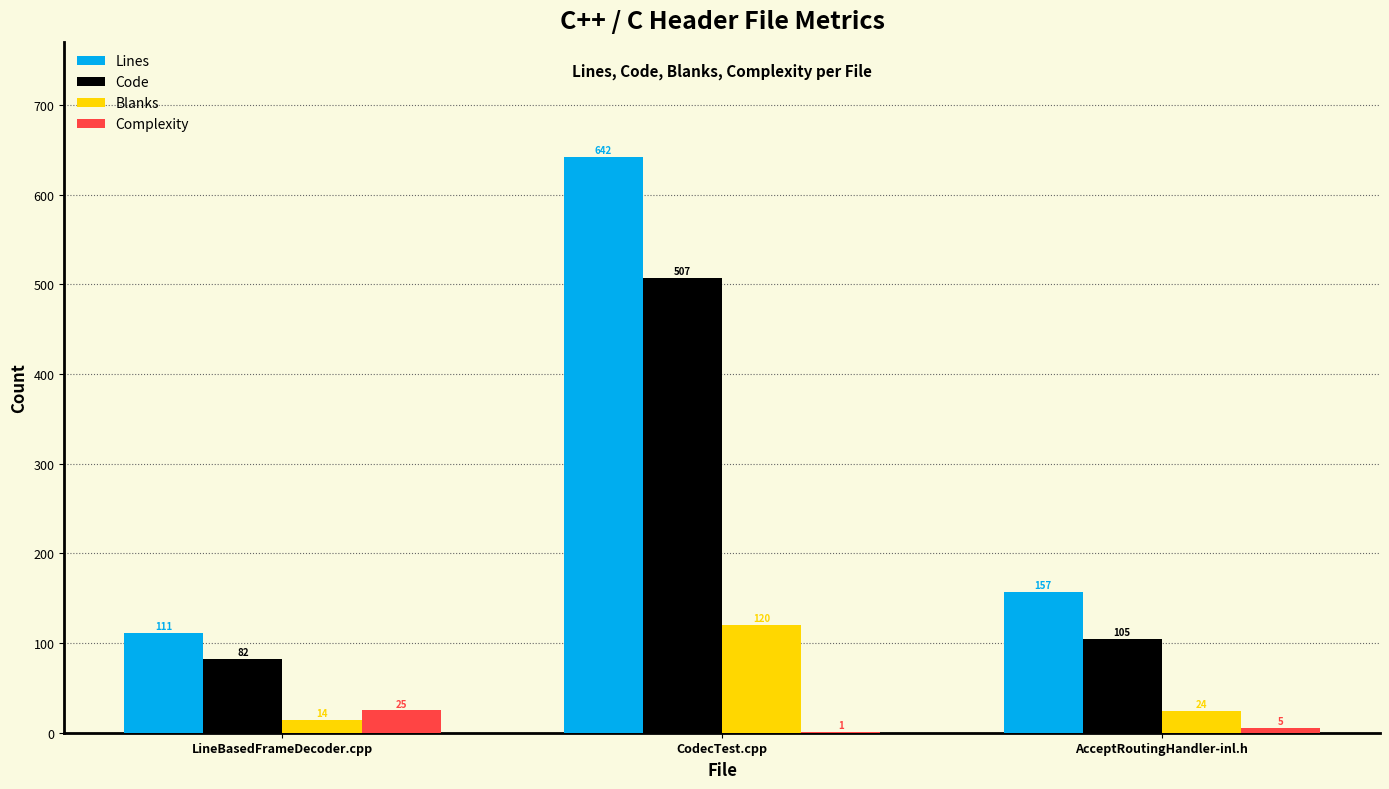

Where is Blanks nearest to the value 67?

AcceptRoutingHandler-inl.h